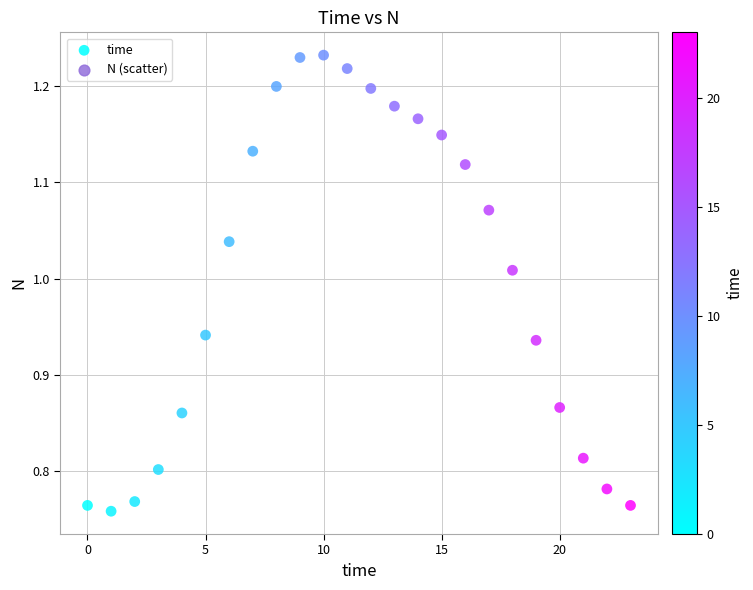

What is the range of Y values (max minus min)?

0.5